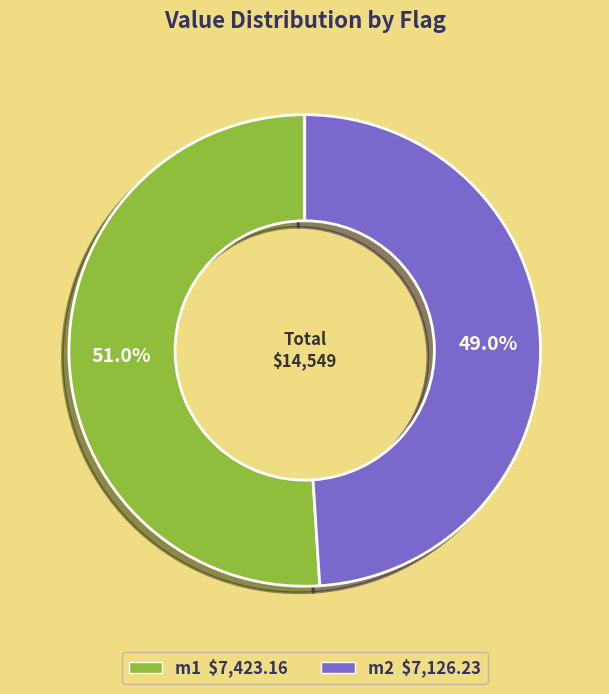

Which slice is the largest?

m1